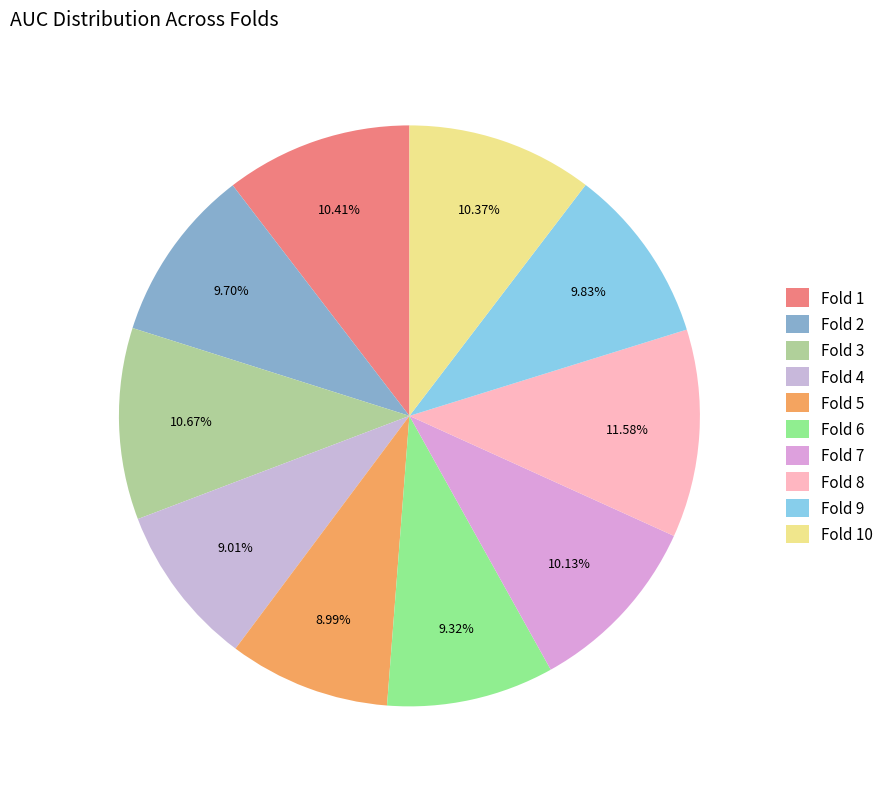

Which category has the smallest portion of the pie?

Fold 5